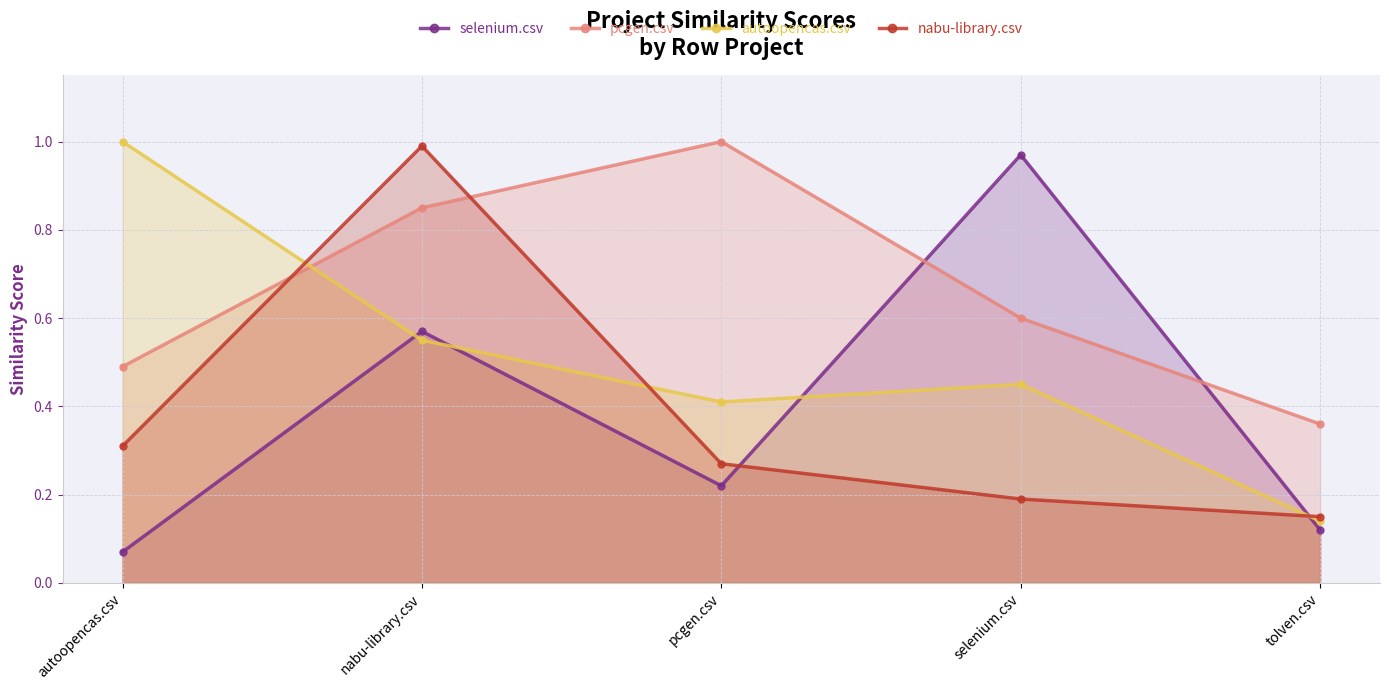

List the labels in order of autoopencas.csv value, largest first.

autoopencas.csv, nabu-library.csv, selenium.csv, pcgen.csv, tolven.csv